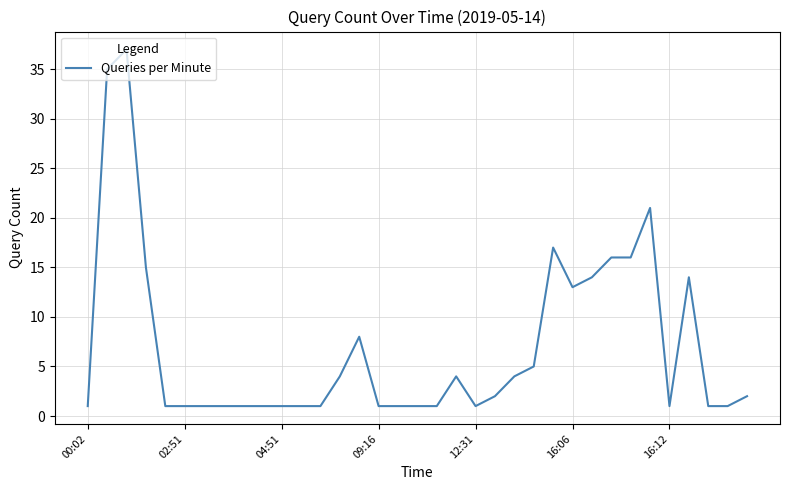

What is the greatest value displayed?

37